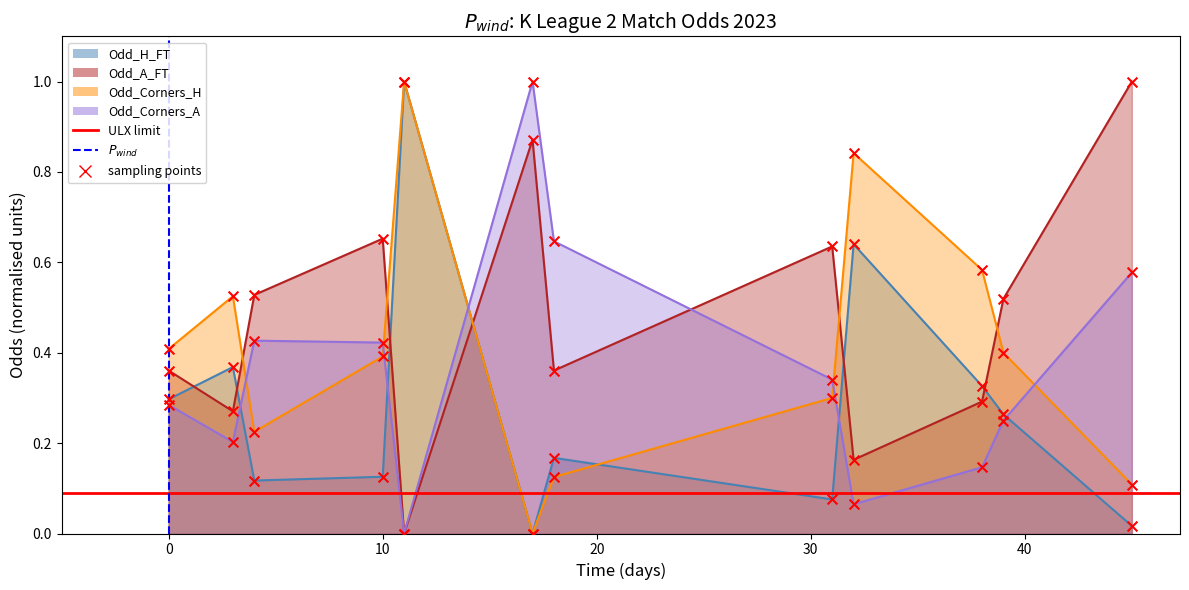

Which series reaches the minimum Y coordinate?

Odd_H_FT